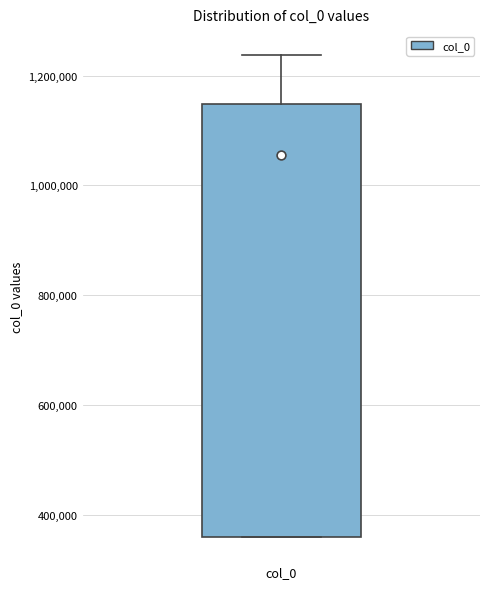

Read this box plot against the y-axis: the position of the median line, the range covered by the box, and the ends of both whiskers. The values are not printed on the chart, so give them approximately, as read against the axis.

median 1060000, box 360000 to 1140000, whiskers 360000 to 1240000